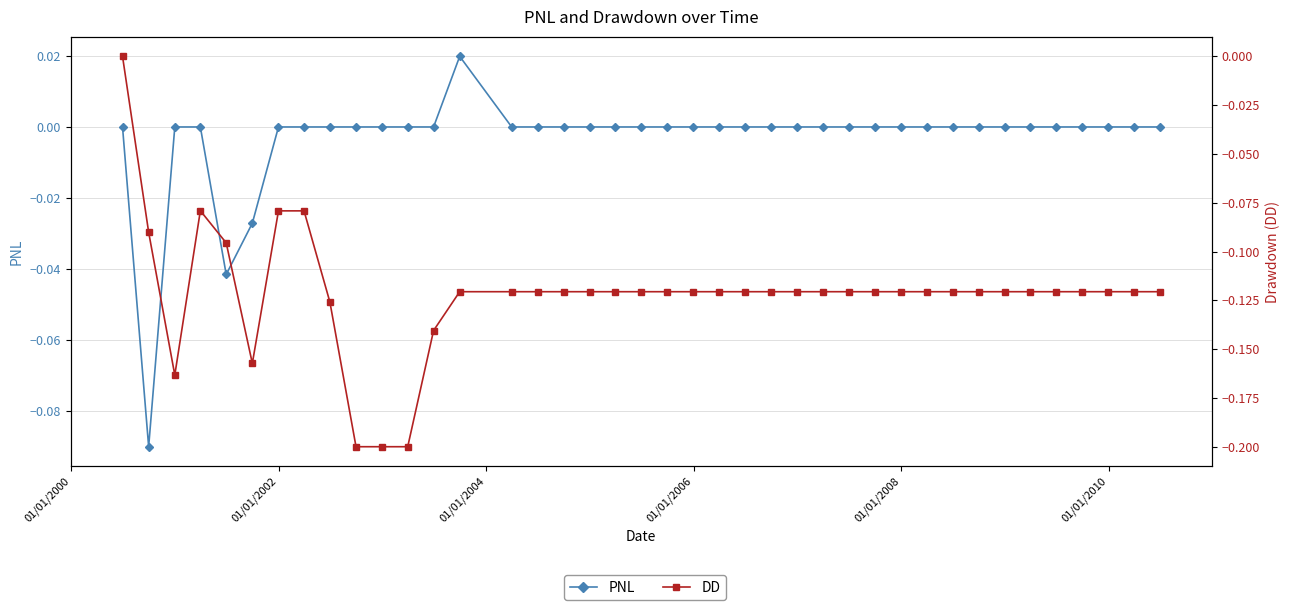

Reading left to right, transcribe all the data shown in this chart.

PNL: 0.0	-0.1	0.0	0.0	-0.0	-0.0	0.0	0.0	0.0	0.0	0.0	0.0	0.0	0.0	0.0	0.0	0.0	0.0	0.0	0.0	0.0	0.0	0.0	0.0	0.0	0.0	0.0	0.0	0.0	0.0	0.0	0.0	0.0	0.0	0.0	0.0	0.0	0.0	0.0	0.0
DD: 0.0	-0.1	-0.2	-0.1	-0.1	-0.2	-0.1	-0.1	-0.1	-0.2	-0.2	-0.2	-0.1	-0.1	-0.1	-0.1	-0.1	-0.1	-0.1	-0.1	-0.1	-0.1	-0.1	-0.1	-0.1	-0.1	-0.1	-0.1	-0.1	-0.1	-0.1	-0.1	-0.1	-0.1	-0.1	-0.1	-0.1	-0.1	-0.1	-0.1